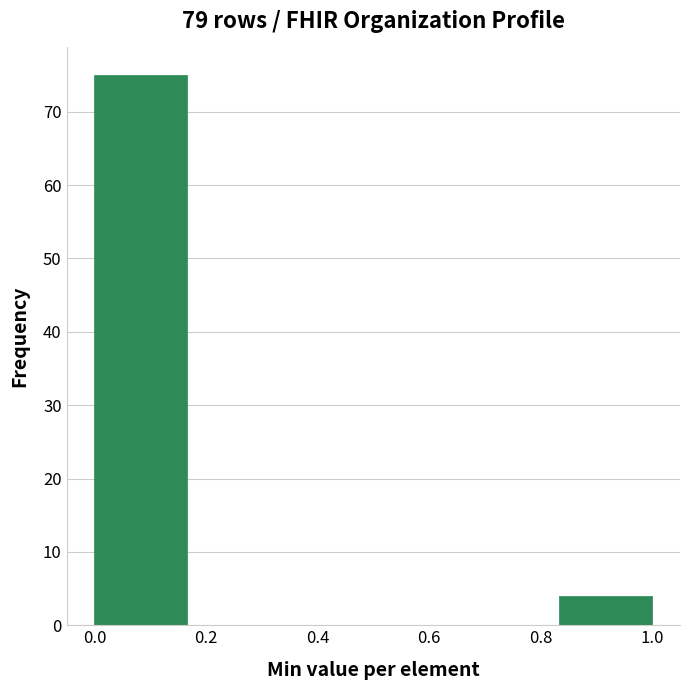

Over which range of the x-axis is the bar tallest?

0.00 to 0.16